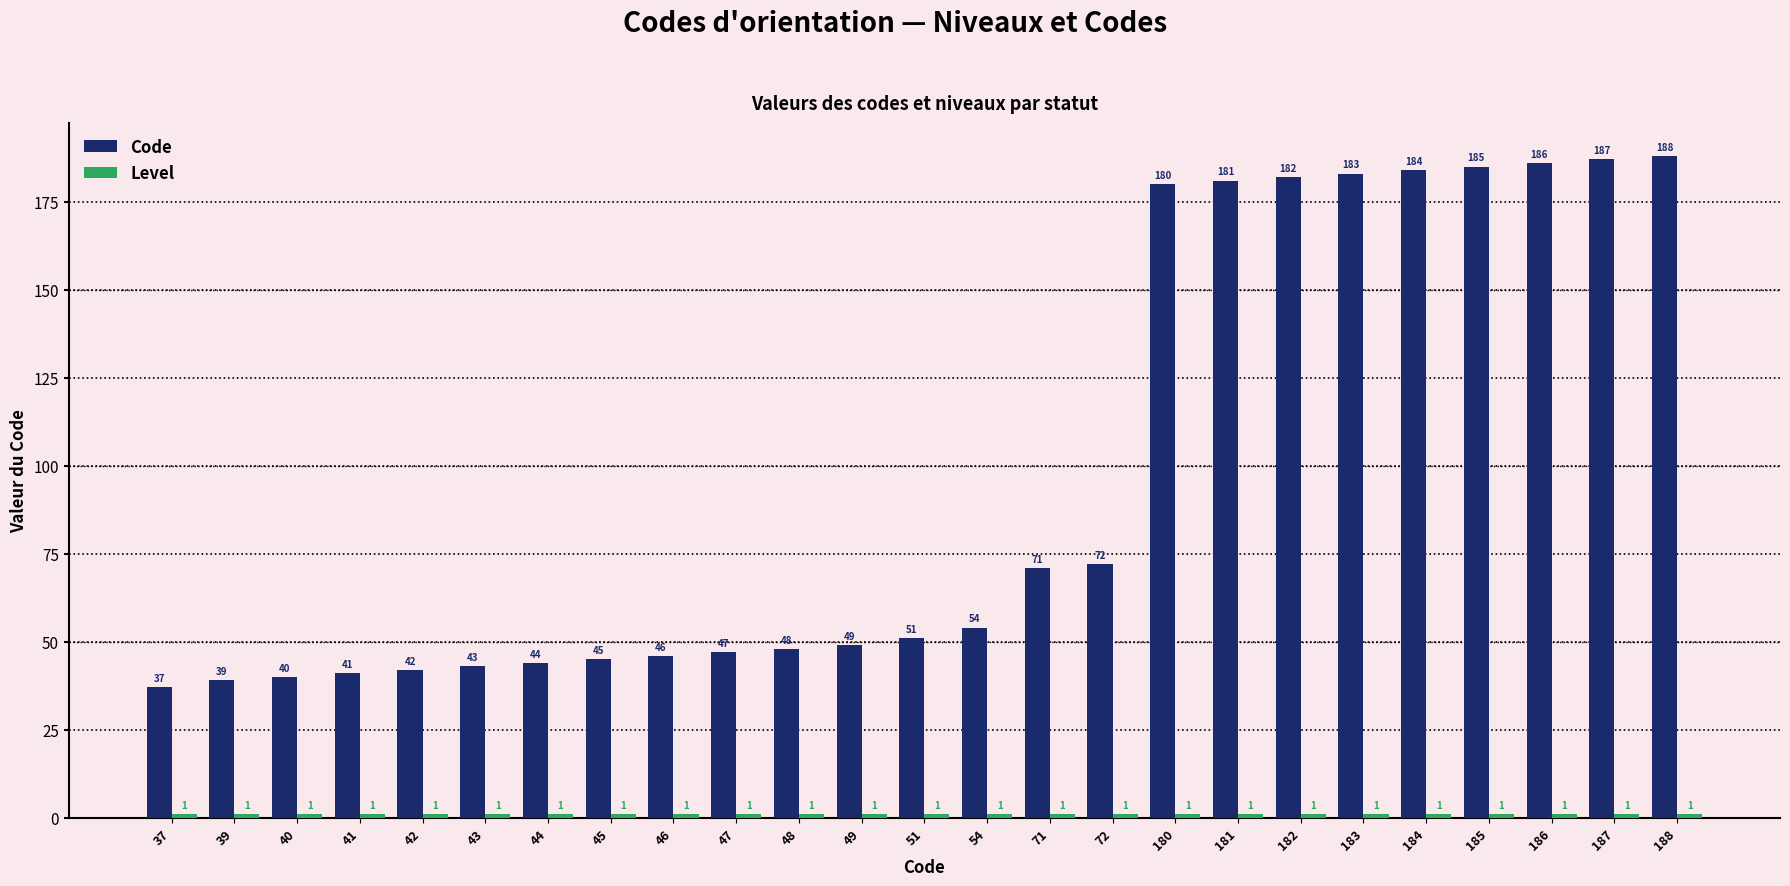

Which series has the largest range (max minus min)?

Code